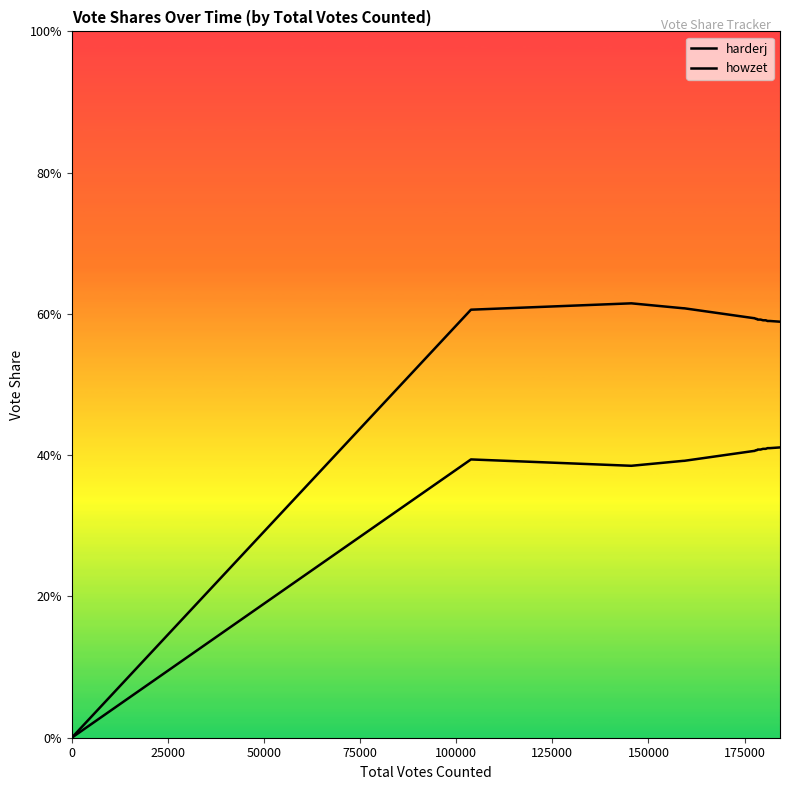

What is the difference between the maximum and minimum values in the howzet series?

0.4